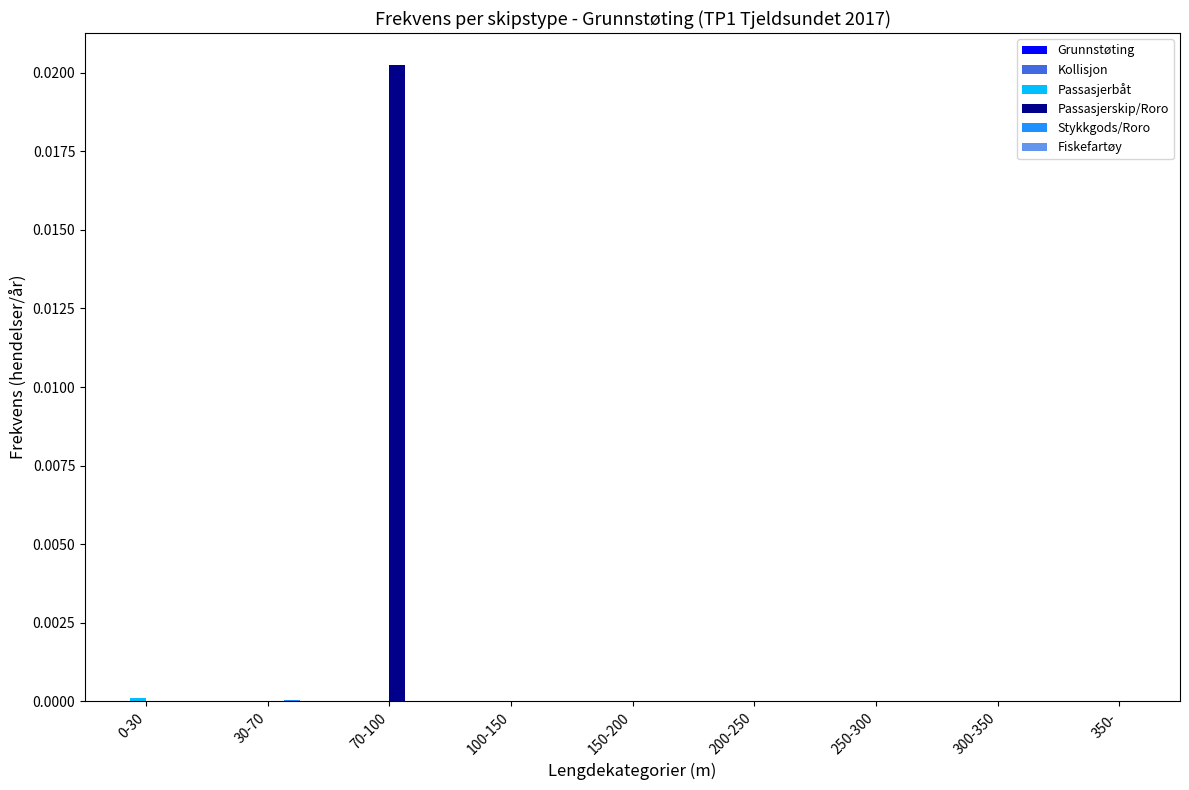

How many groups of bars are there?

9